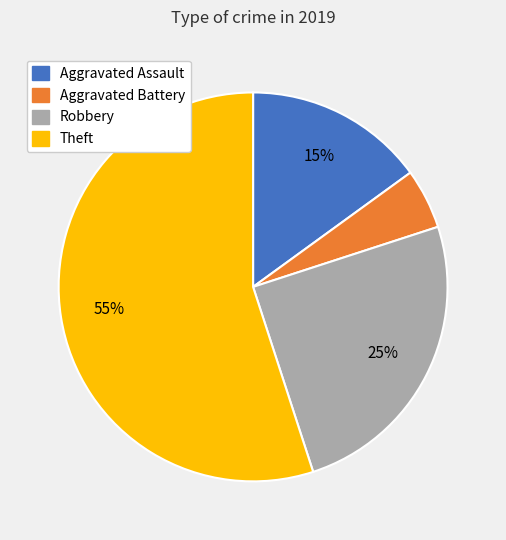

The Robbery slice represents 36% of the pie. True or false?

False